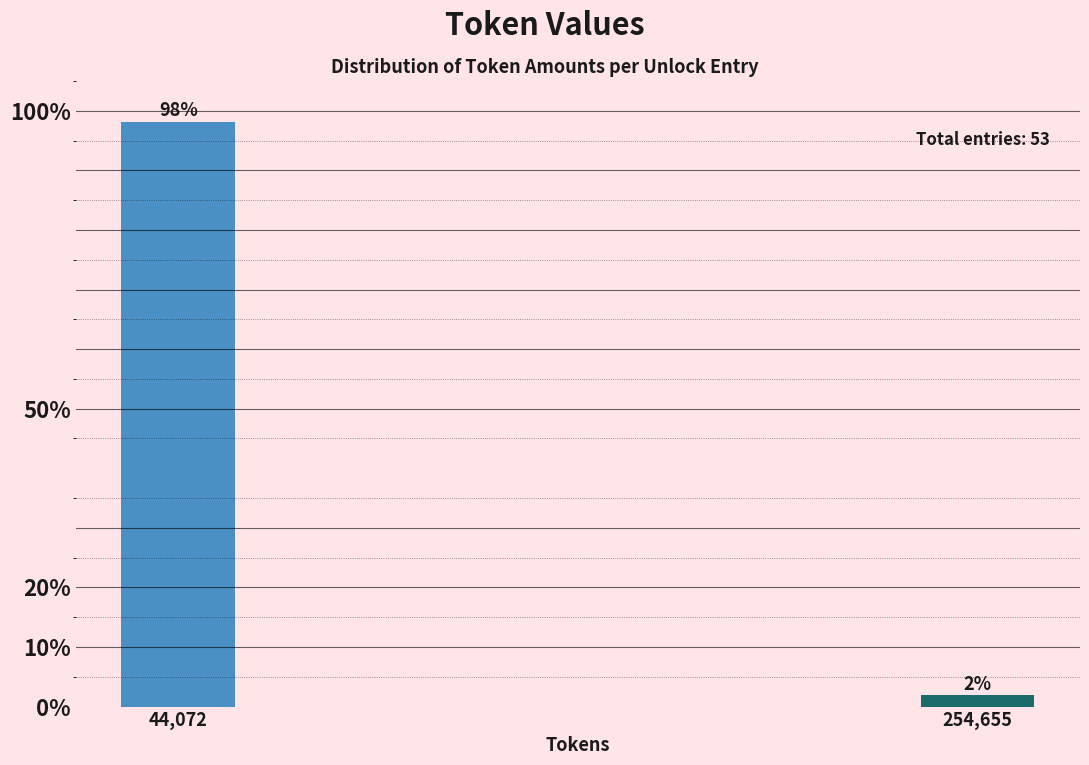

Between 254,655 and 44,072, which is larger?

44,072